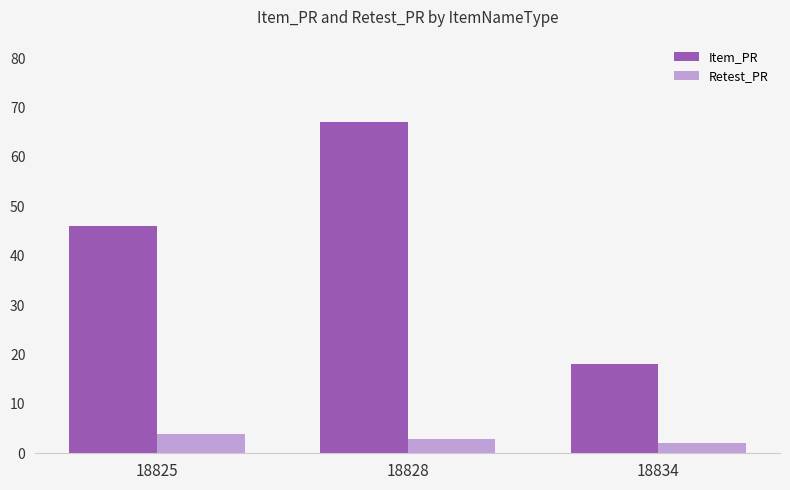

Count the number of categories in the chart.

3